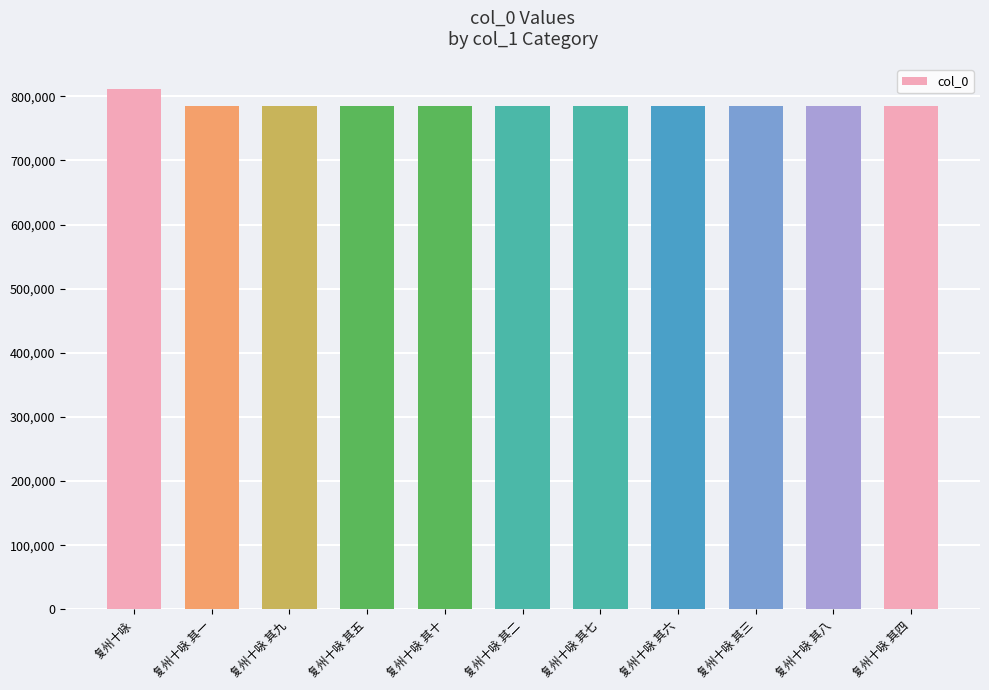

How many data points does each series have?

11